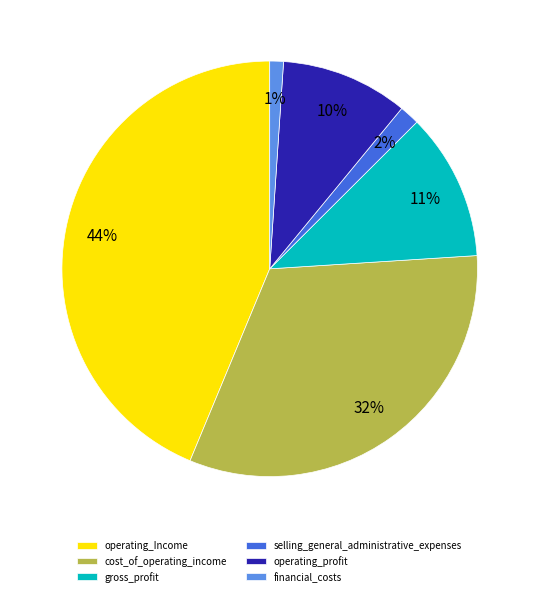

Does gross_profit account for over 50% of the chart?

No